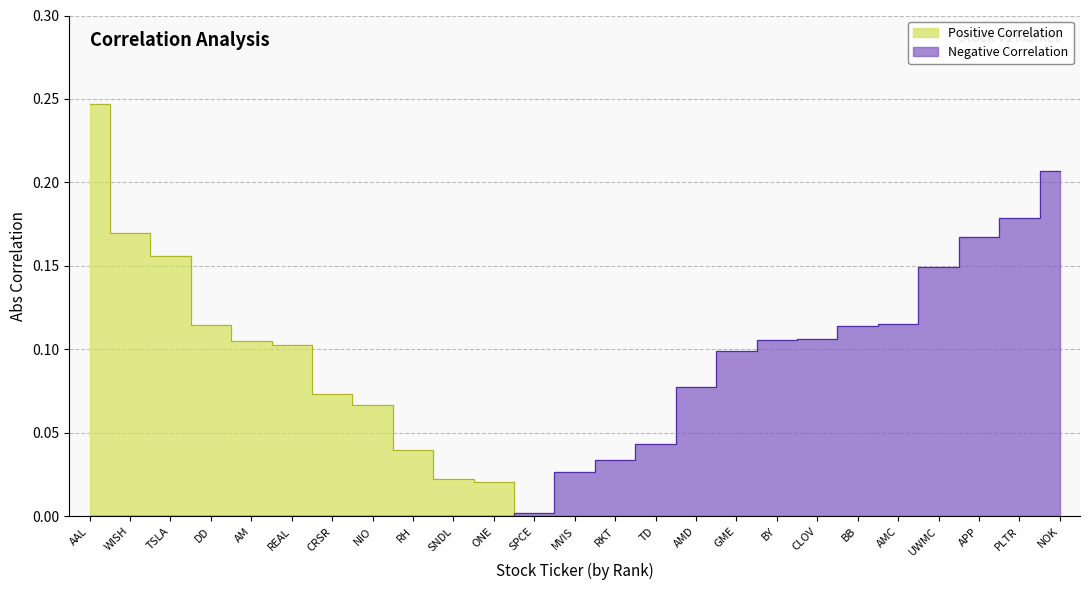

What is the sum of the Negative Correlation values at GME and AAL?

0.1